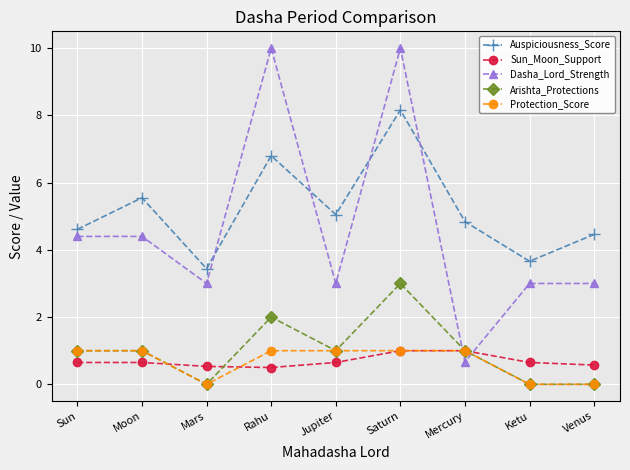

What is the label of the 1st point from the left?

Sun